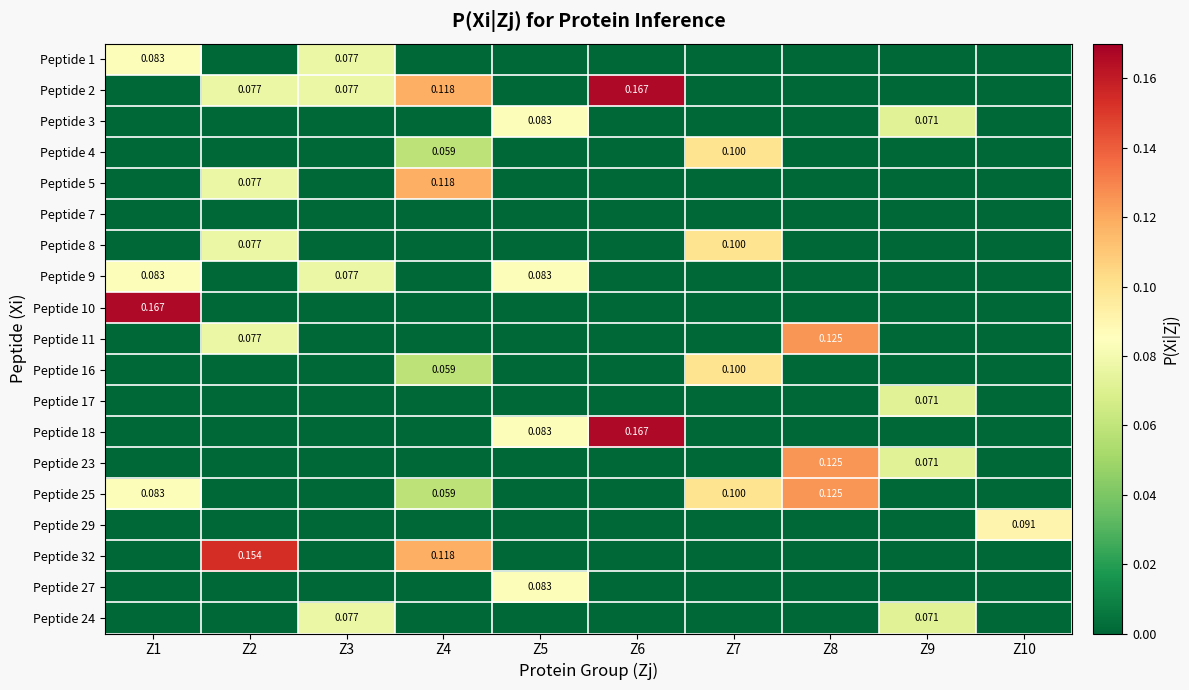

Is the value of Peptide 24 at Z9 greater than the value of Peptide 9 at Z3?

No